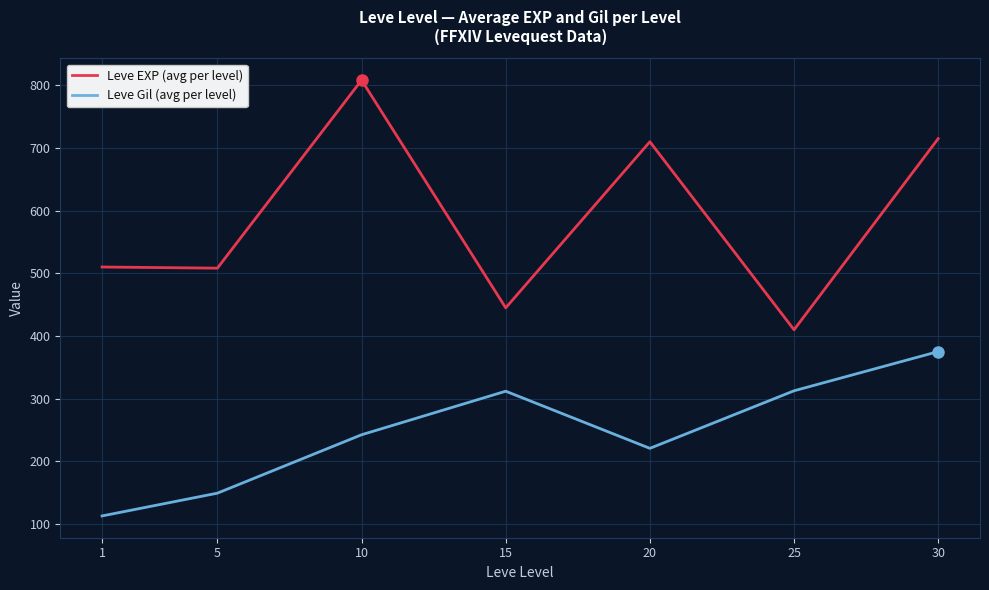

At which category is the sum across all series the highest?

30